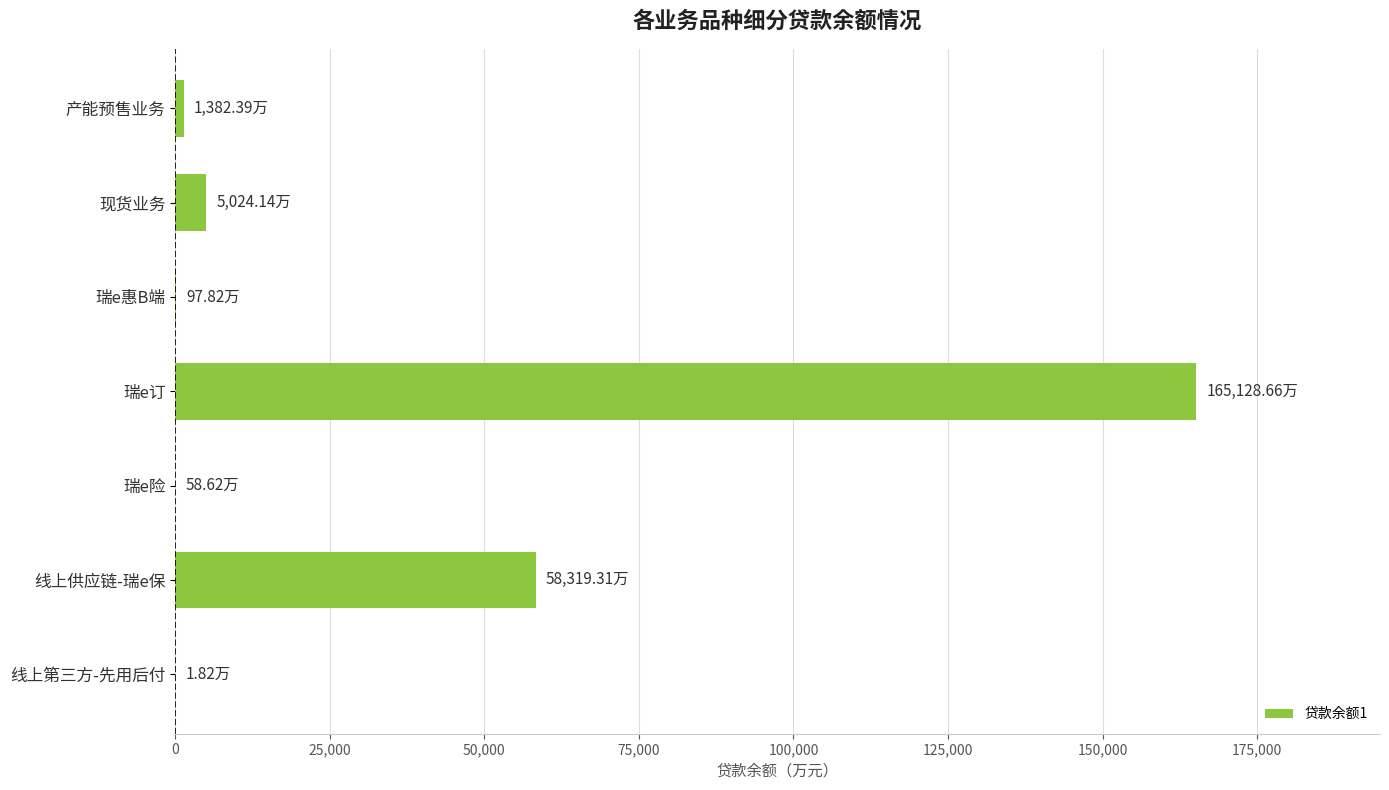

Which has a higher value, 瑞e订 or 瑞e险?

瑞e订